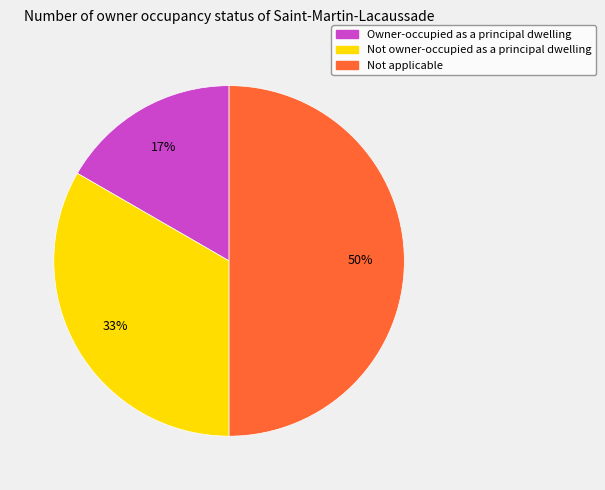

Is Owner-occupied as a principal dwelling the majority of the pie?

No